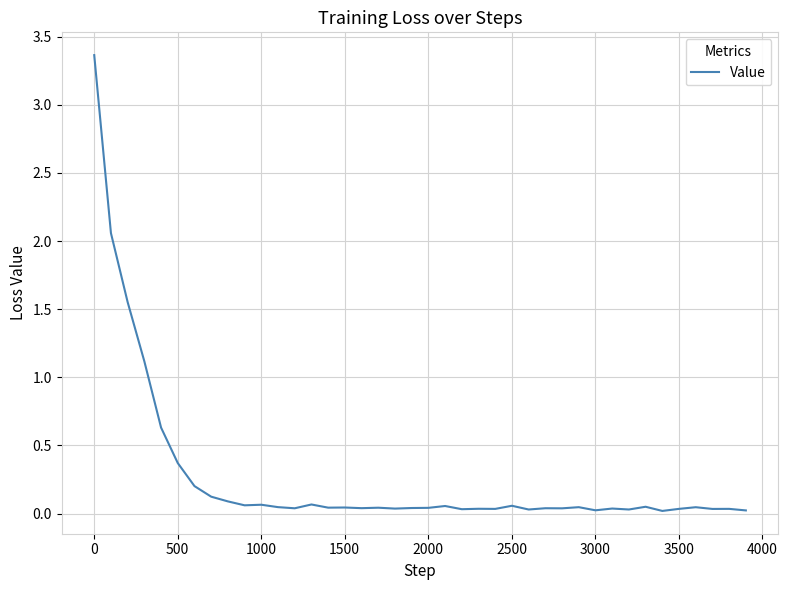

What is the maximum value shown in the chart?

3.4